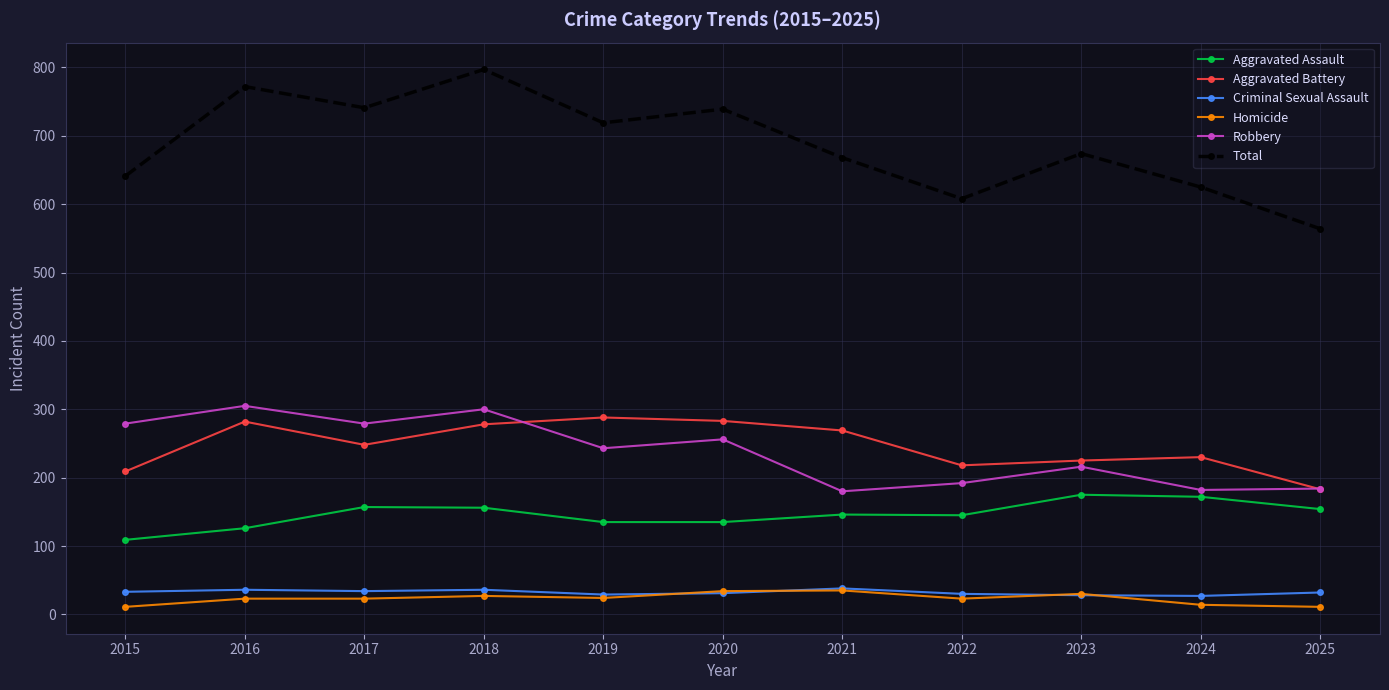

True or false: Aggravated Assault has a value of 146 at 2021.

True